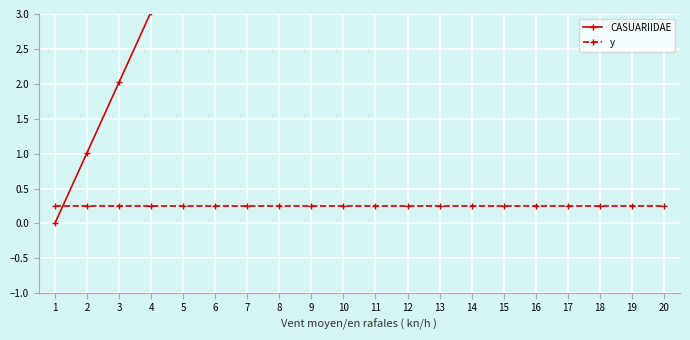

Which label corresponds to the smallest value in the chart?

1